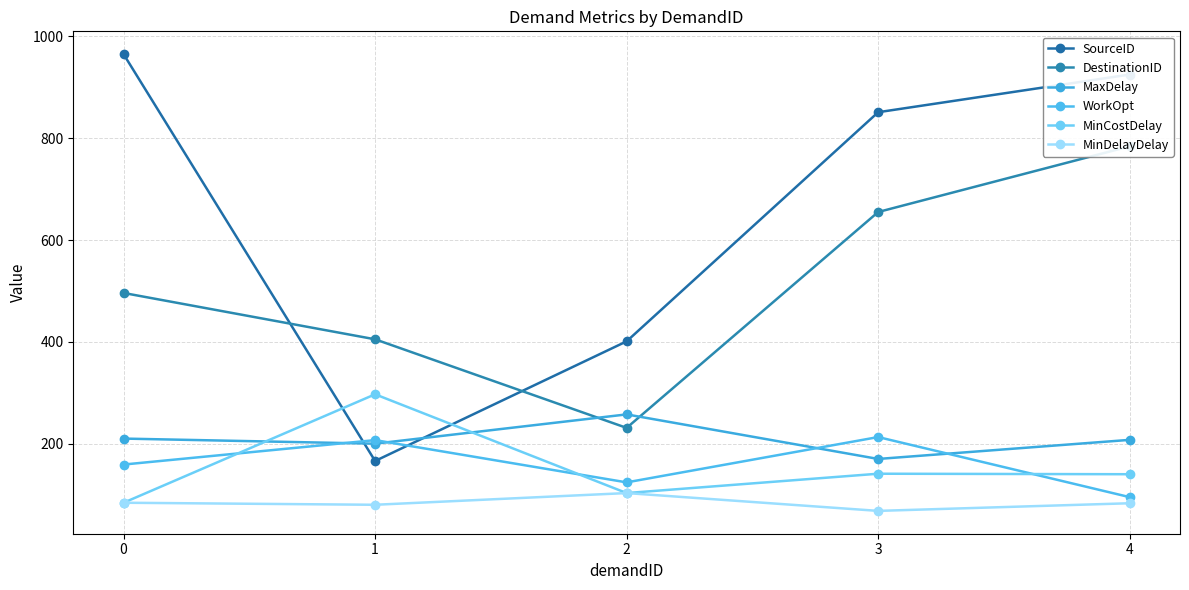

Is it true that WorkOpt equals 207.0 at 1?

True